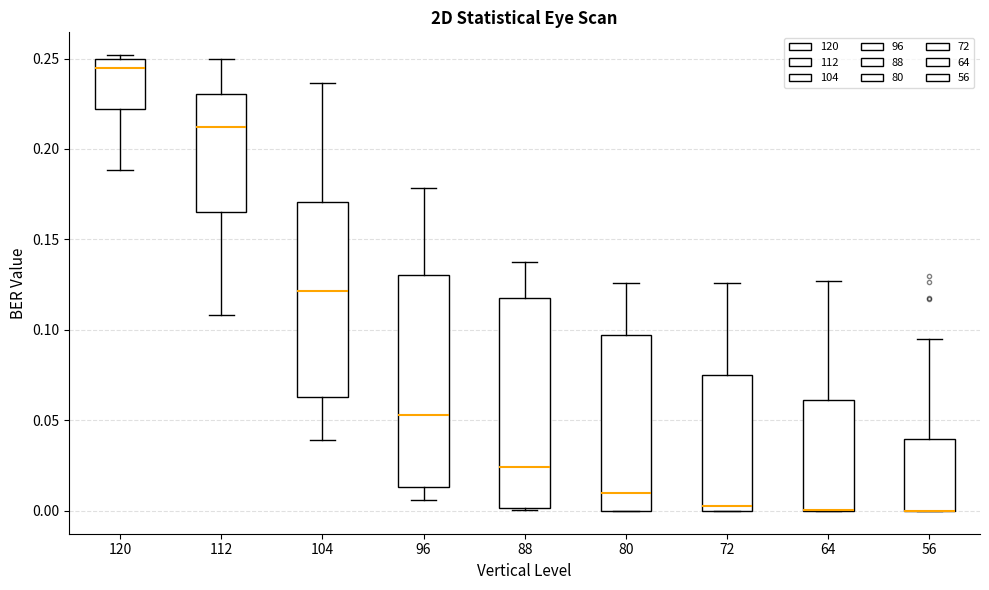

Reading left to right, read every box against the y-axis: the position of its median line, the range the box covers, and the ends of its whiskers. The values are not printed on the chart, so give them approximately, as read against the axis.

120: median 0.245, box 0.220 to 0.250, whiskers 0.190 to 0.250 (just above the box's upper edge)
112: median 0.210, box 0.165 to 0.230, whiskers 0.110 to 0.250
104: median 0.120, box 0.065 to 0.170, whiskers 0.040 to 0.235
96: median 0.055, box 0.015 to 0.130, whiskers 0.005 to 0.180
88: median 0.025, box 0.000 to 0.120, whiskers 0.000 to 0.140
80: median 0.010, box 0.000 to 0.095, whiskers 0.000 to 0.125
72: median 0.005, box 0.000 to 0.075, whiskers 0.000 to 0.125
64: median 0.000 (drawn on the box's lower edge), box 0.000 to 0.060, whiskers 0.000 to 0.125
56: median 0.000 (drawn on the box's lower edge), box 0.000 to 0.040, whiskers 0.000 to 0.095